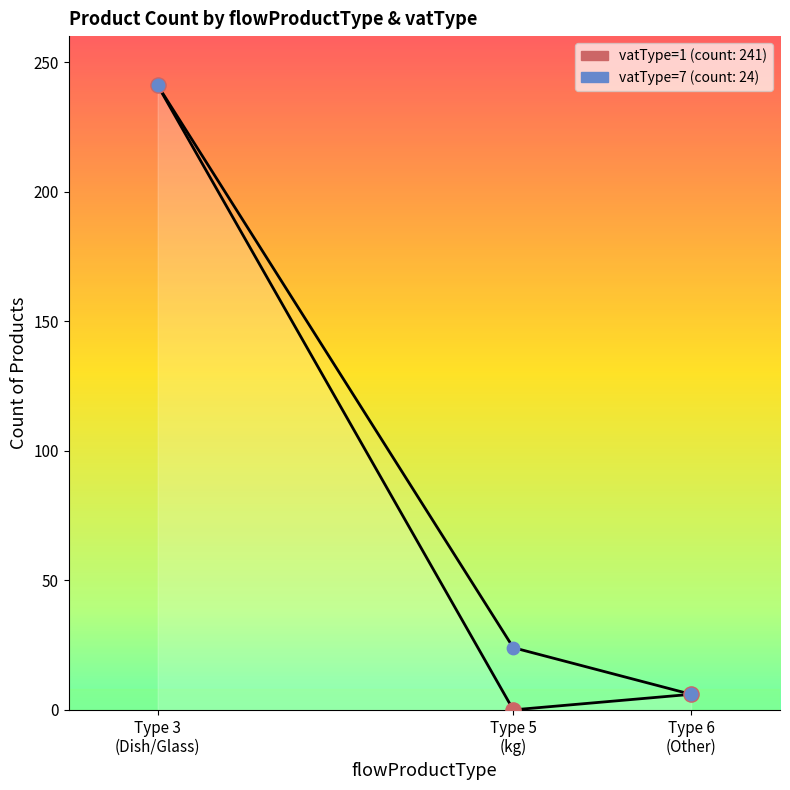

Is the value of vatType=1 (count) at Type 3
(Dish/Glass) greater than the value of vatType=7 (count) at Type 6
(Other)?

Yes